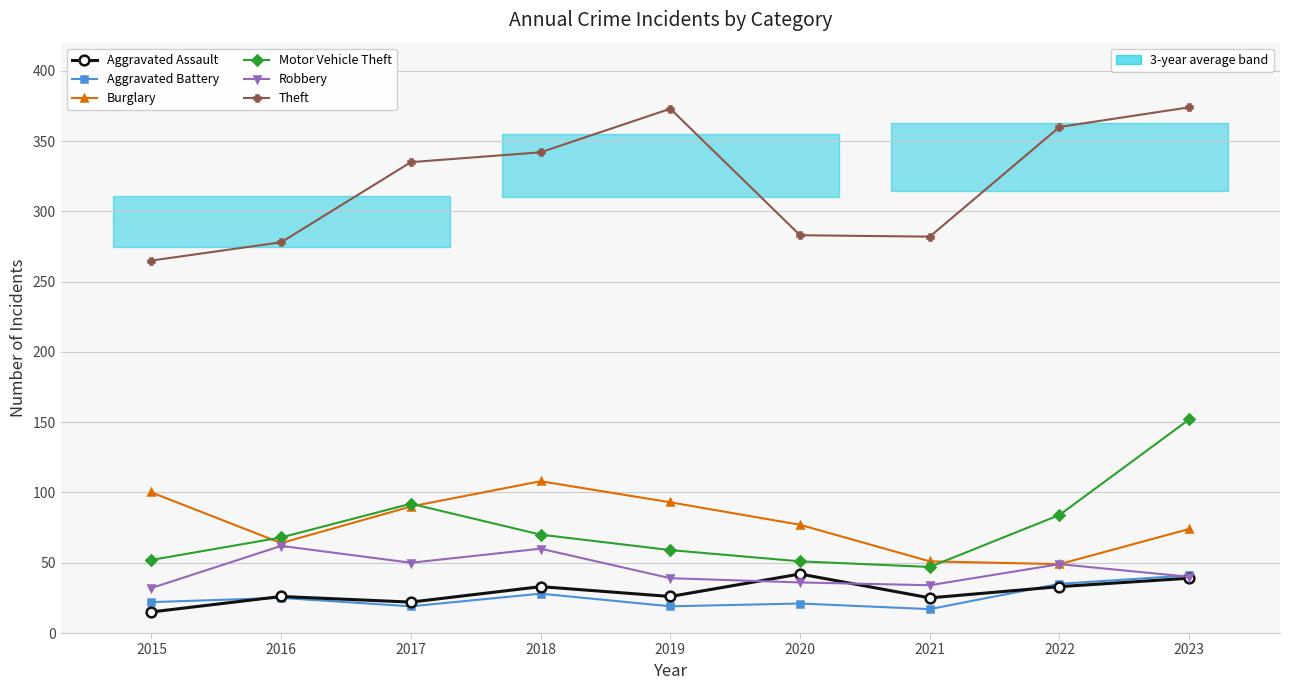

Rank the categories by Robbery value from lowest to highest.

2015, 2021, 2020, 2019, 2023, 2022, 2017, 2018, 2016